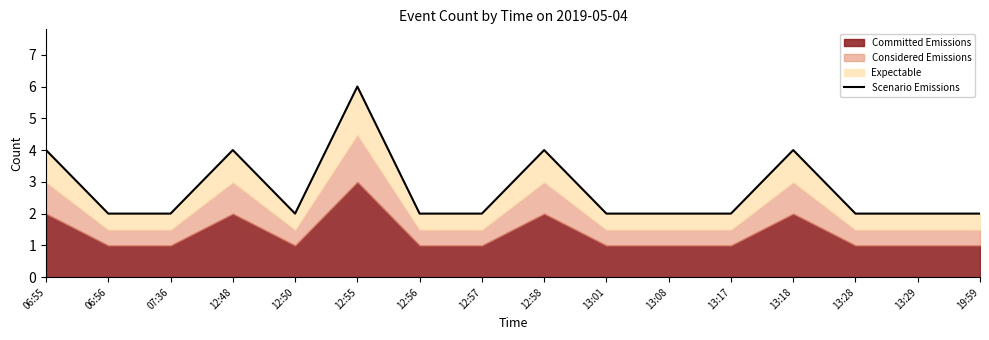

What is the difference between the maximum and minimum values?

4